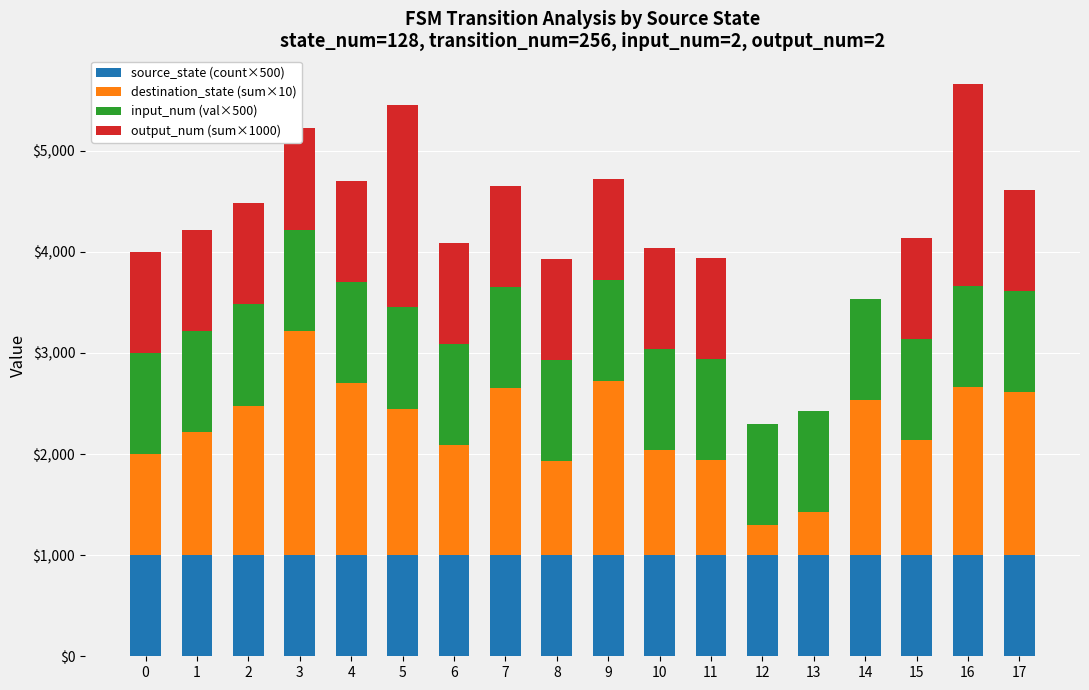

What is the maximum value for source_state (count×500)?

1000